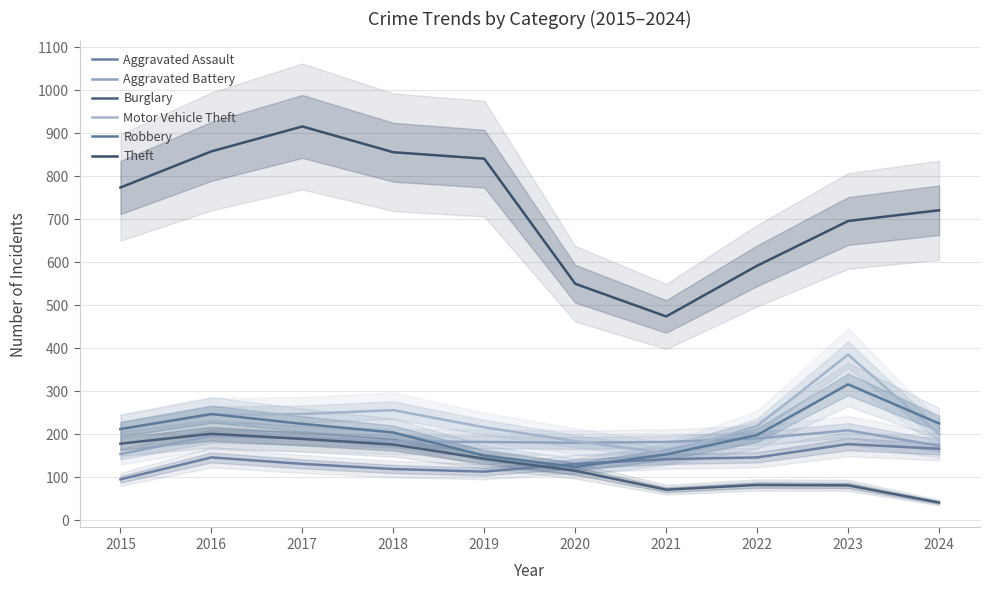

What is the approximate value of Burglary at 2021?

71